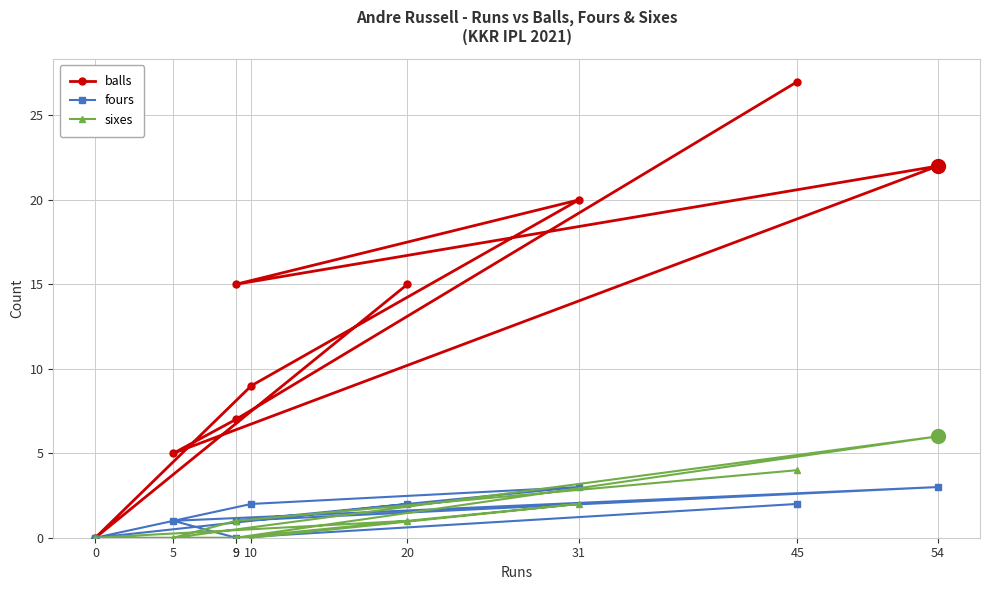

How many values in the balls series exceed 15?

3